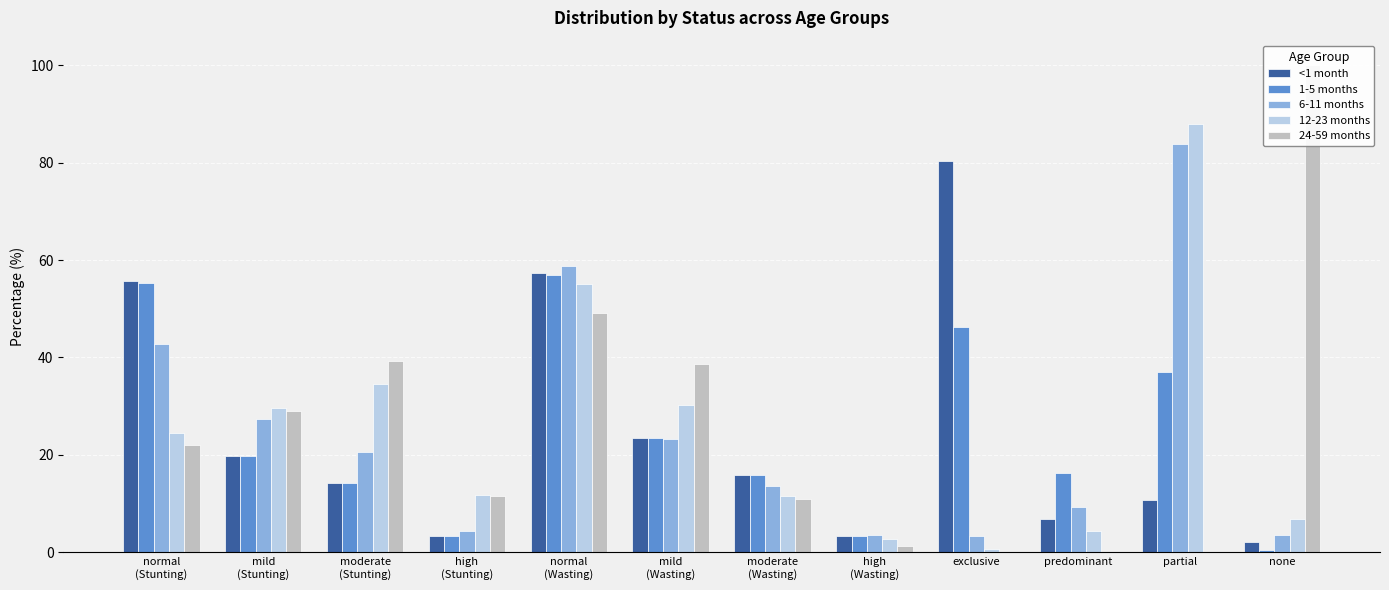

Is the value of 6-11 months at none greater than the value of 1-5 months at high
(Wasting)?

Yes